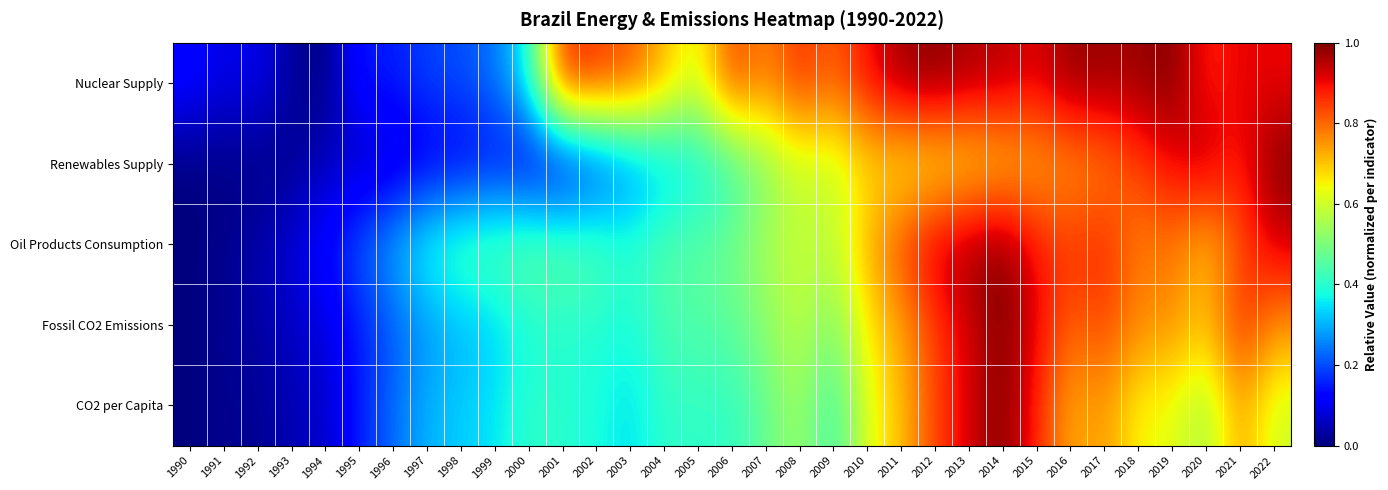

Which has a higher value, 2021 or 1992?

2021